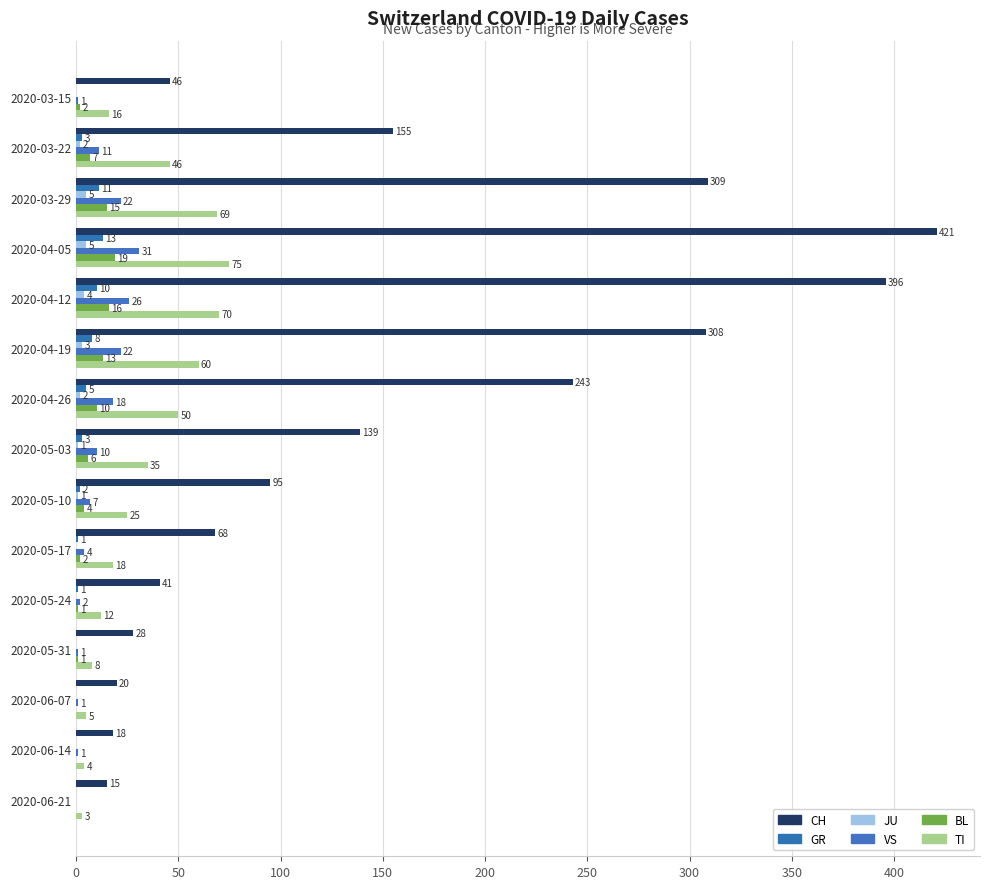

How many distinct data groups are displayed?

6